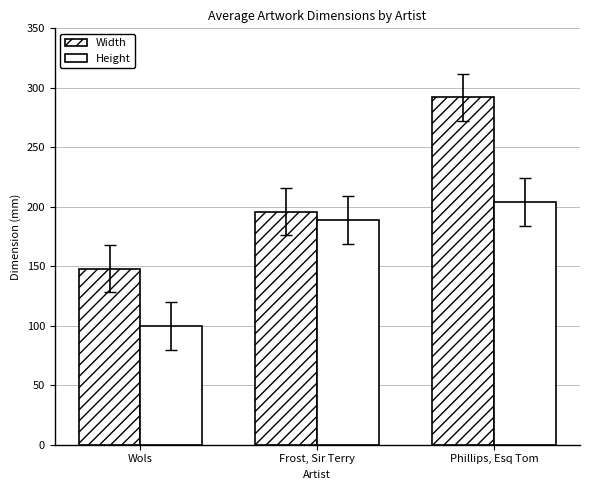

How many data points in Width are less than 196?

1